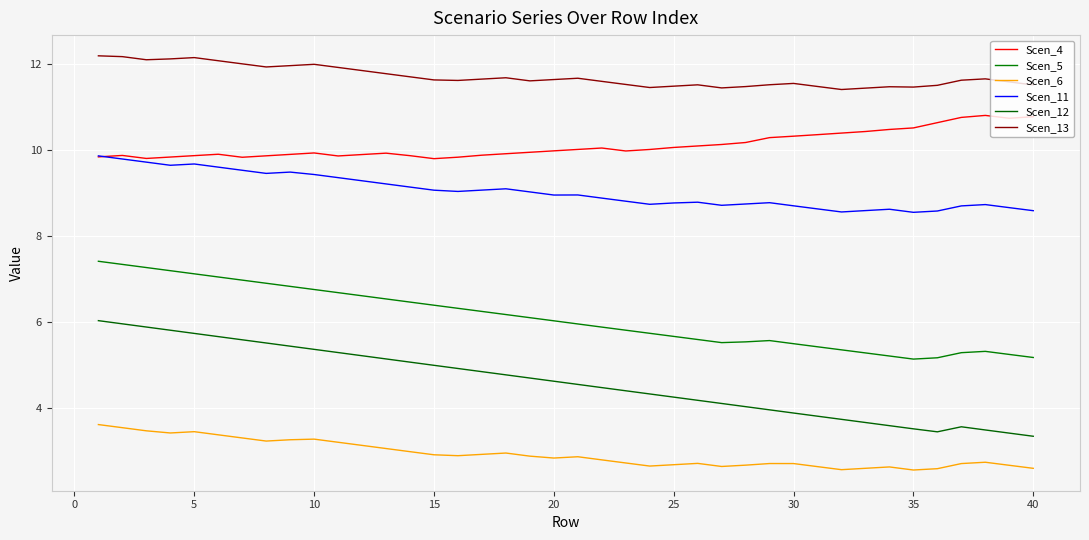

Does the chart have visible grid lines?

Yes